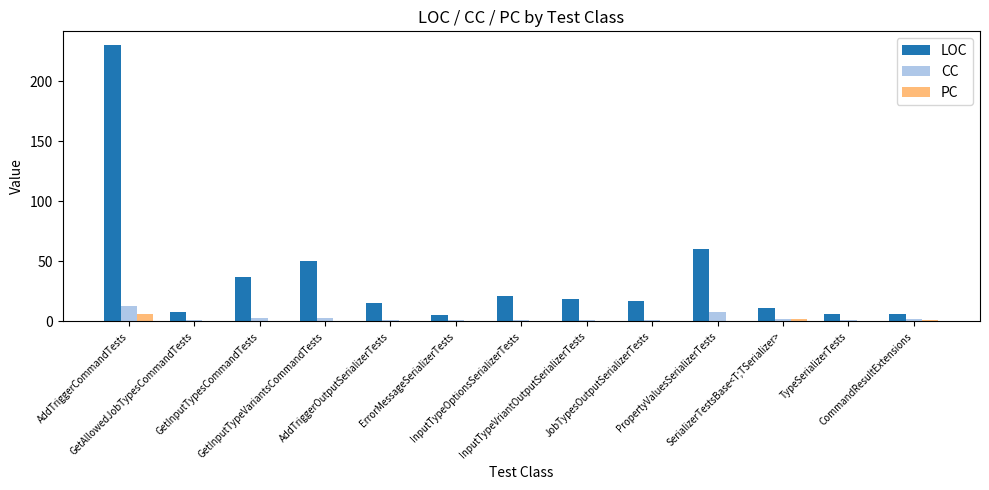

Reading left to right, what are all the values shown in this chart?

LOC: AddTriggerCommandTests=230	GetAllowedJobTypesCommandTests=8	GetInputTypesCommandTests=37	GetInputTypeVariantsCommandTests=50	AddTriggerOutputSerializerTests=15	ErrorMessageSerializerTests=5	InputTypeOptionsSerializerTests=21	InputTypeVriantOutputSerializerTests=19	JobTypesOutputSerializerTests=17	PropertyValuesSerializerTests=60	SerializerTestsBase<T;TSerializer>=11	TypeSerializerTests=6	CommandResultExtensions=6
CC: AddTriggerCommandTests=13	GetAllowedJobTypesCommandTests=1	GetInputTypesCommandTests=3	GetInputTypeVariantsCommandTests=3	AddTriggerOutputSerializerTests=1	ErrorMessageSerializerTests=1	InputTypeOptionsSerializerTests=1	InputTypeVriantOutputSerializerTests=1	JobTypesOutputSerializerTests=1	PropertyValuesSerializerTests=8	SerializerTestsBase<T;TSerializer>=2	TypeSerializerTests=1	CommandResultExtensions=2
PC: AddTriggerCommandTests=6	GetAllowedJobTypesCommandTests=0	GetInputTypesCommandTests=0	GetInputTypeVariantsCommandTests=0	AddTriggerOutputSerializerTests=0	ErrorMessageSerializerTests=0	InputTypeOptionsSerializerTests=0	InputTypeVriantOutputSerializerTests=0	JobTypesOutputSerializerTests=0	PropertyValuesSerializerTests=0	SerializerTestsBase<T;TSerializer>=2	TypeSerializerTests=0	CommandResultExtensions=1